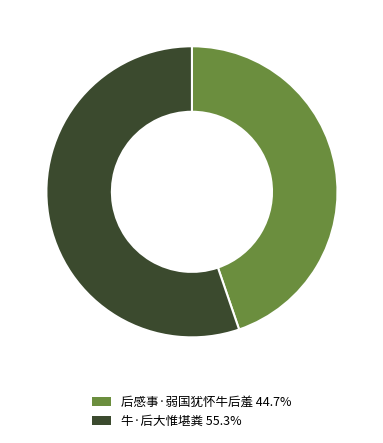

Is the sum of 牛·后大惟堪粪 55.3% and 后感事·弱国犹怀牛后羞 44.7% greater than half?

Yes